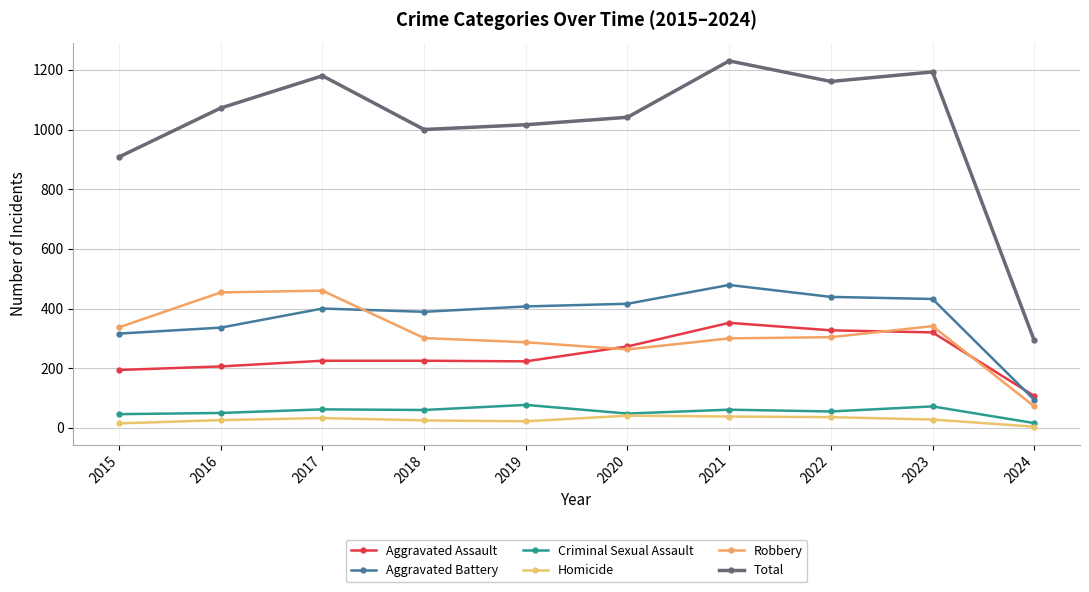

Is this an area chart (filled region under the line)?

No